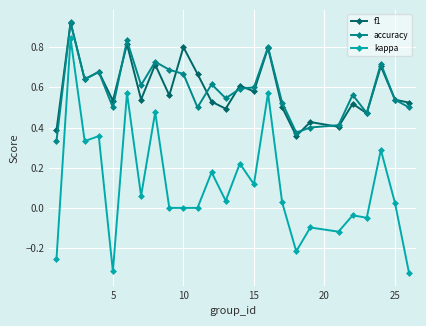

Which series has the largest range (max minus min)?

kappa